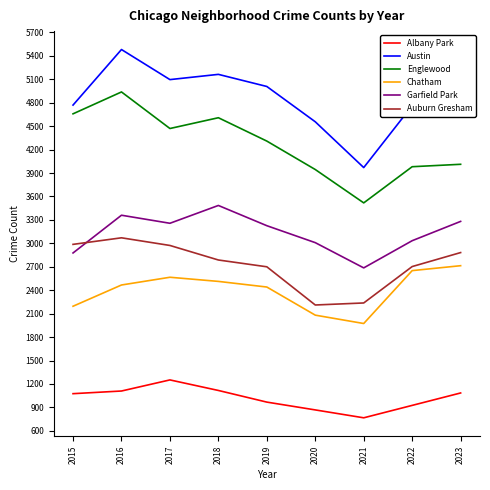

True or false: Auburn Gresham and Albany Park intersect in this chart.

False